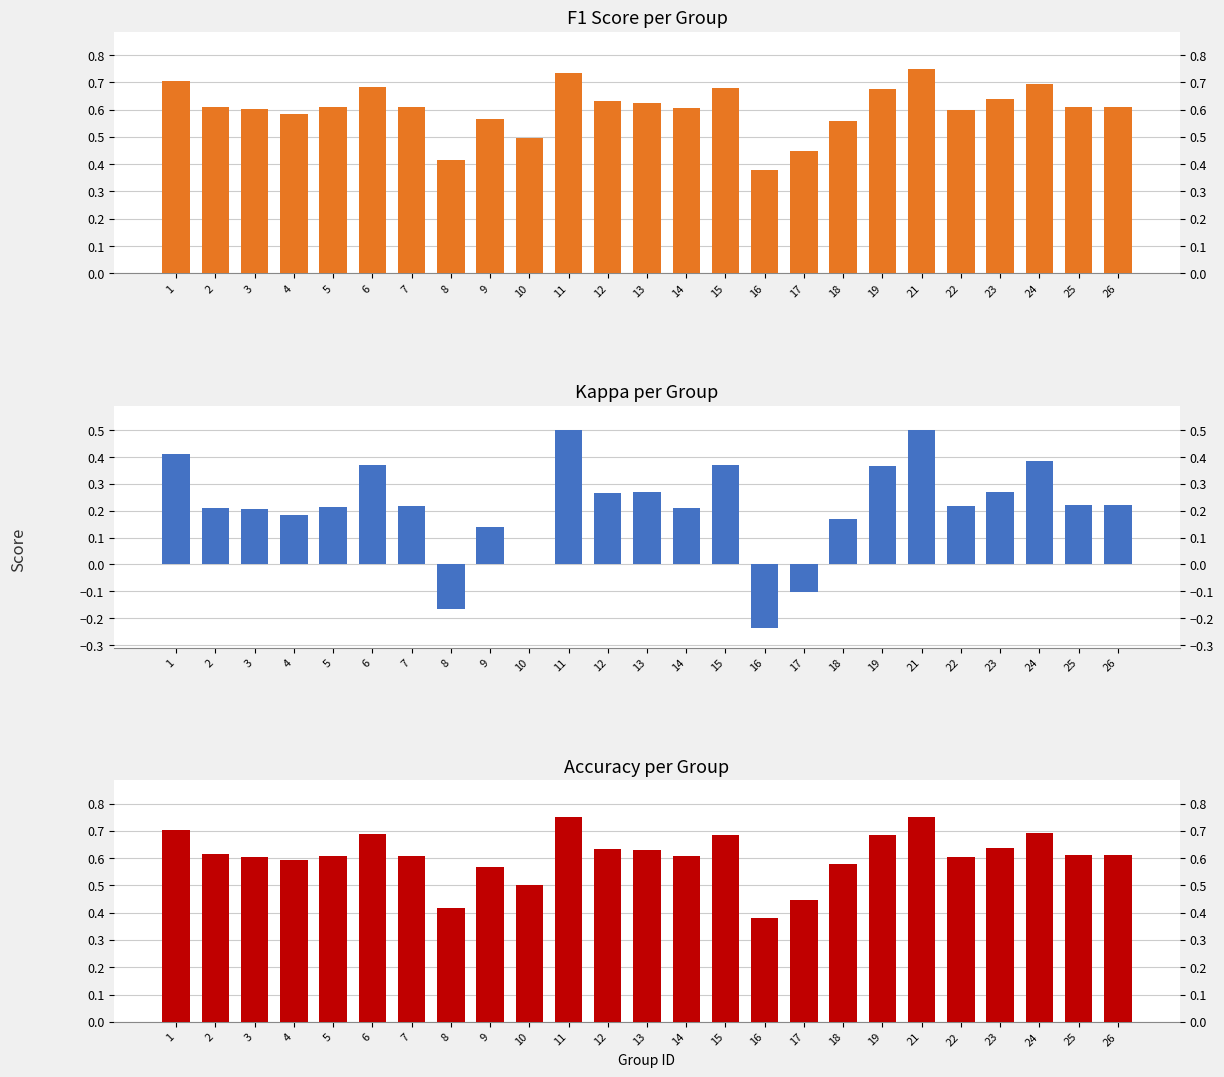

Count the number of data series in this chart.

3